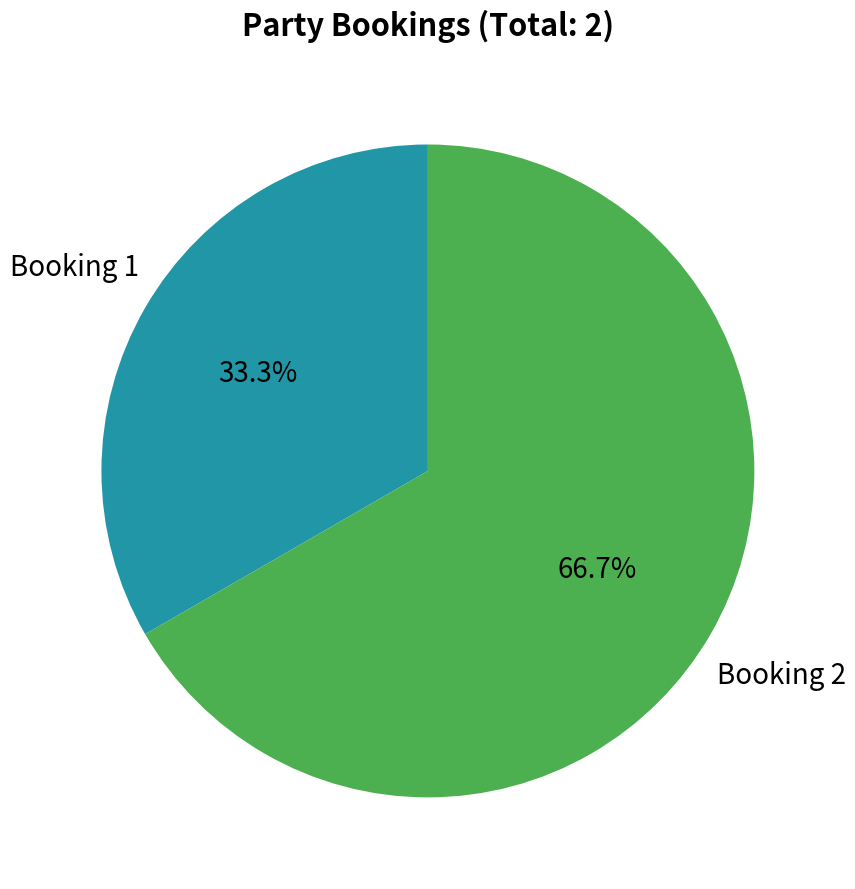

How many slices are in this pie chart?

2